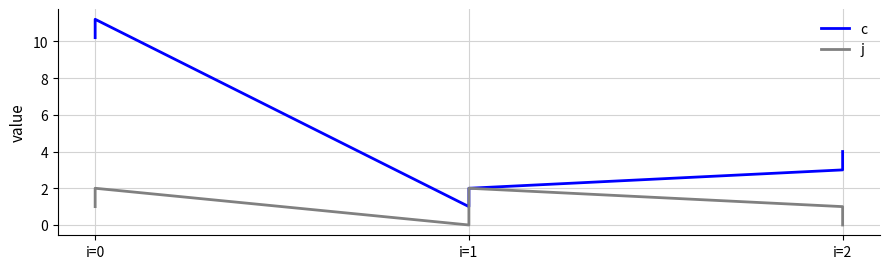

True or false: j has more than 0 interior local peaks.

True